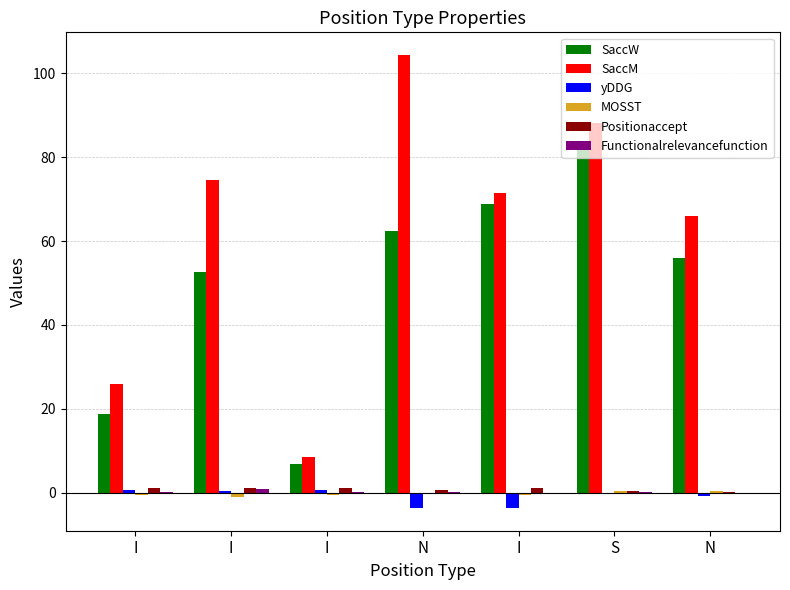

List the labels in order of SaccW value, largest first.

S, I, N, N, I, I, I